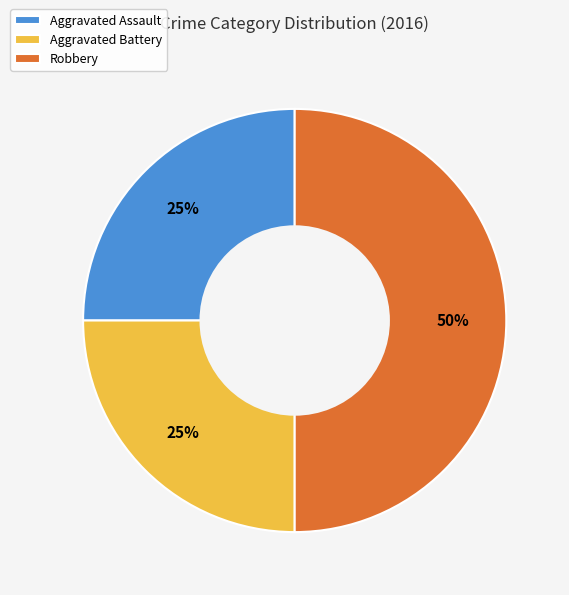

To the nearest percent, what percentage of the pie is Aggravated Battery?

25%